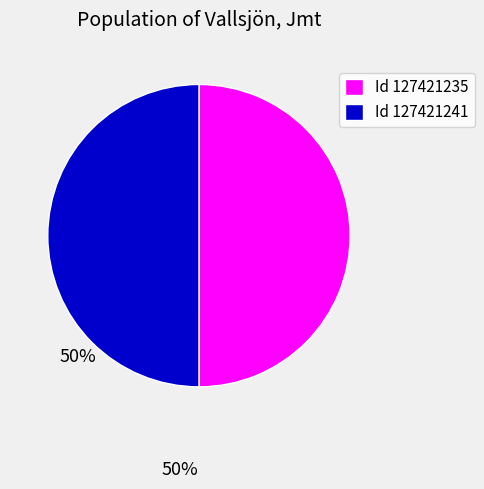

Combined, do Id 127421235 and Id 127421241 account for over 50%?

Yes